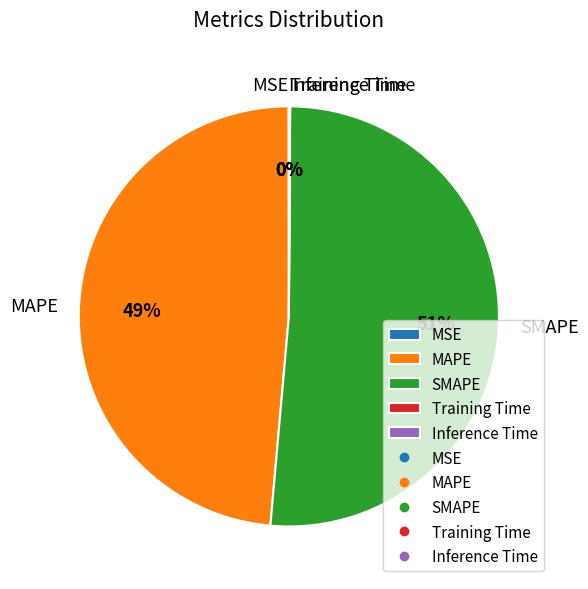

Which slice is the largest?

SMAPE